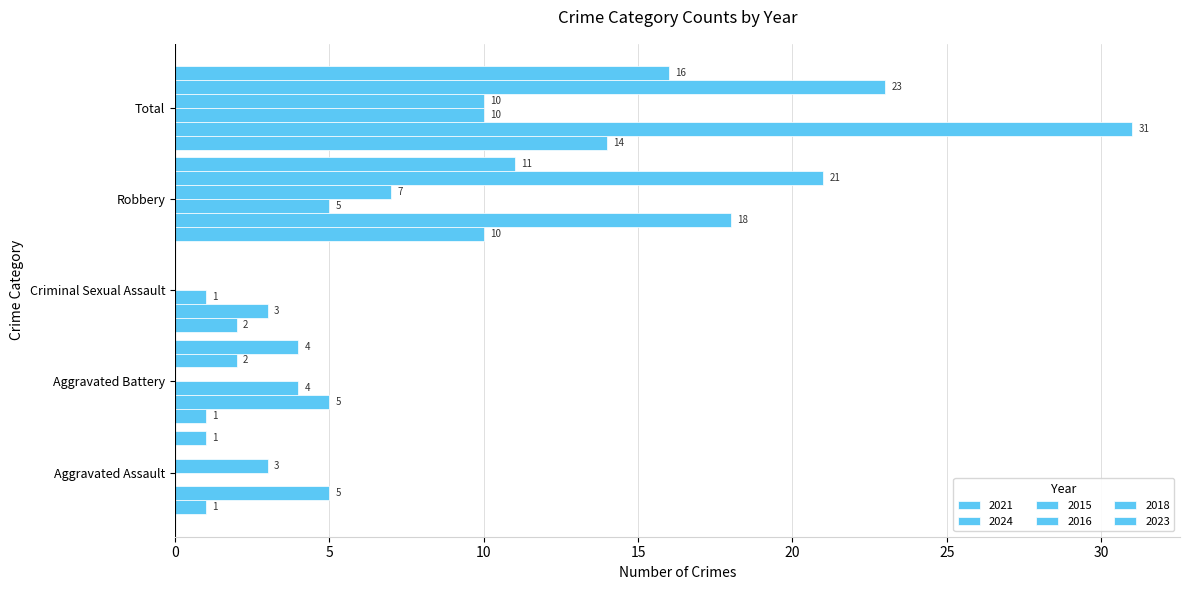

Count the number of data series in this chart.

6